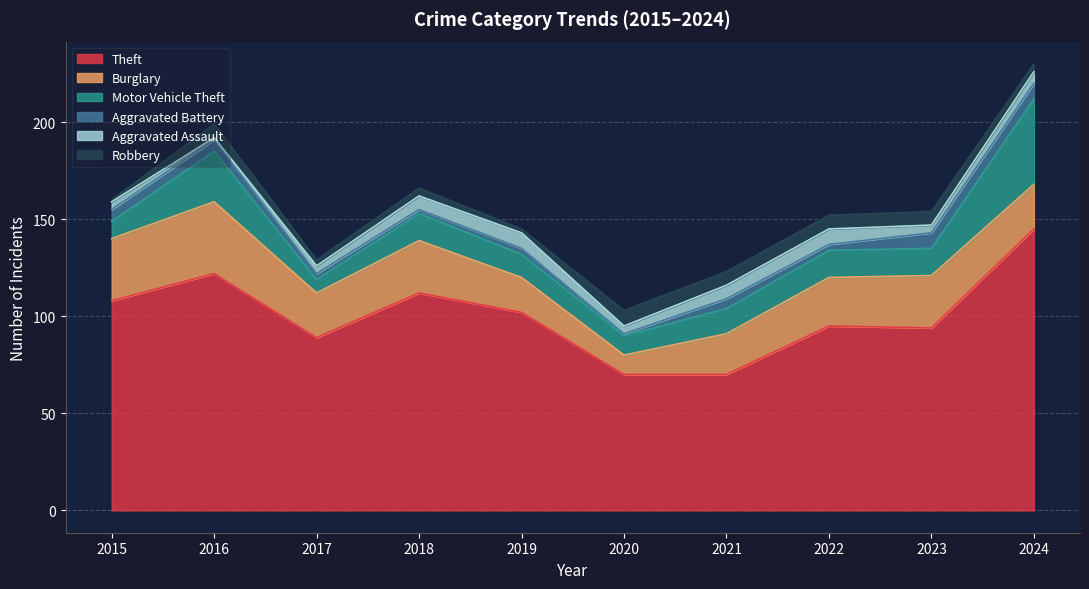

What is the difference between the second highest and second lowest values in the Motor Vehicle Theft series?

17